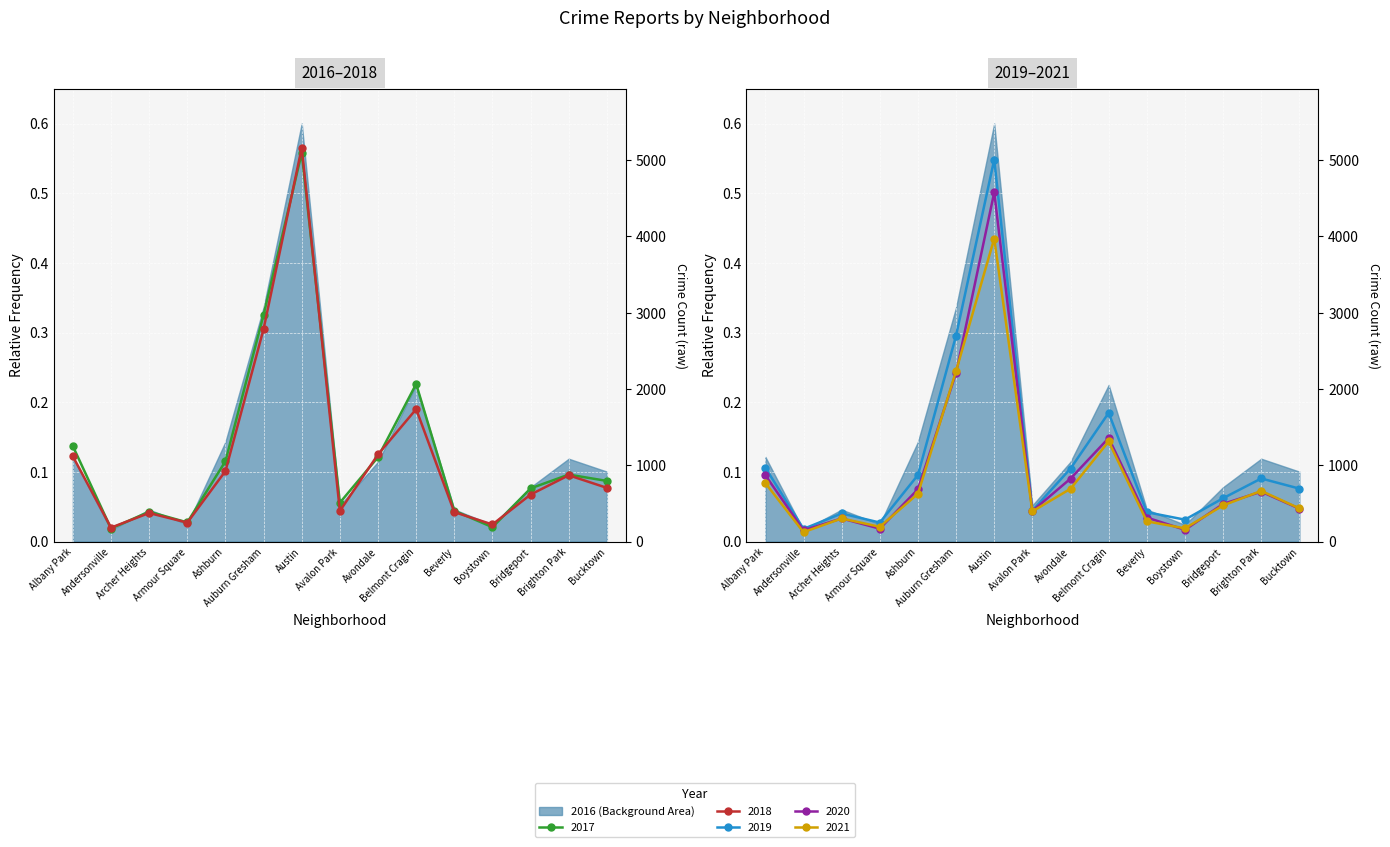

Between Albany Park and Bridgeport, which is larger?

Albany Park